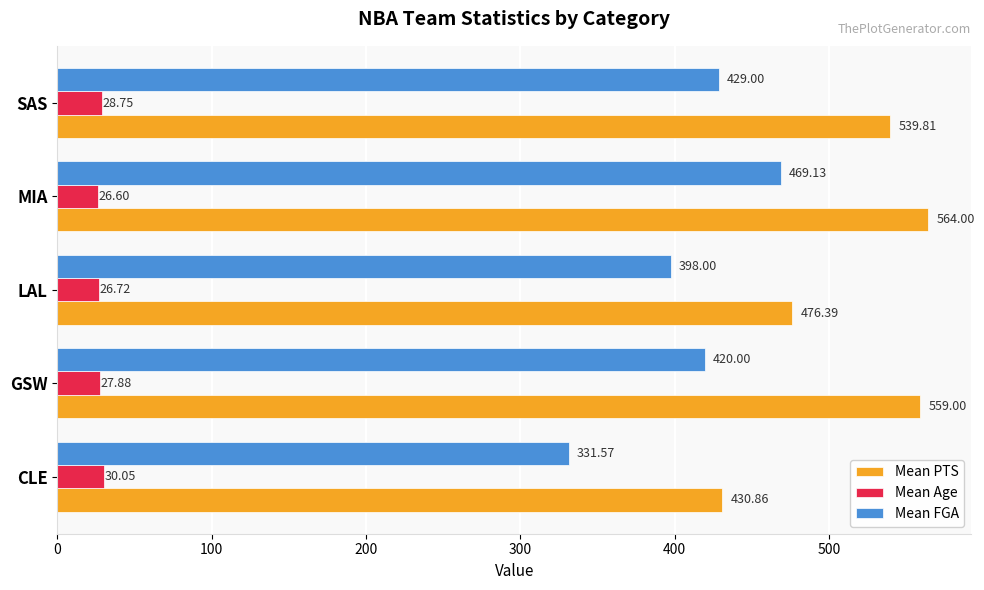

What is the difference between the Mean PTS values at LAL and CLE?

45.5